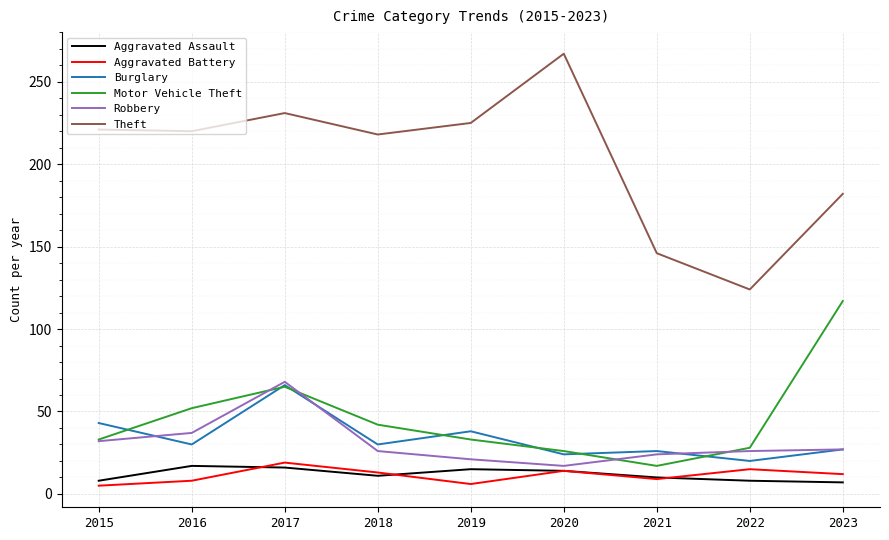

Between 2017 and 2018, which series saw the biggest shift?

Robbery